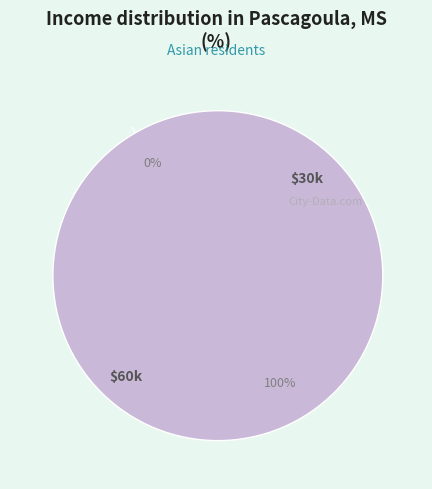

Does any single category account for the majority?

Yes